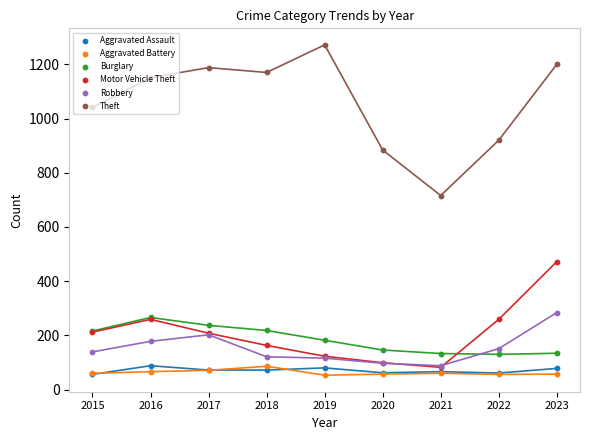

What are all the series names shown in the legend?

Aggravated Assault, Aggravated Battery, Burglary, Motor Vehicle Theft, Robbery, Theft